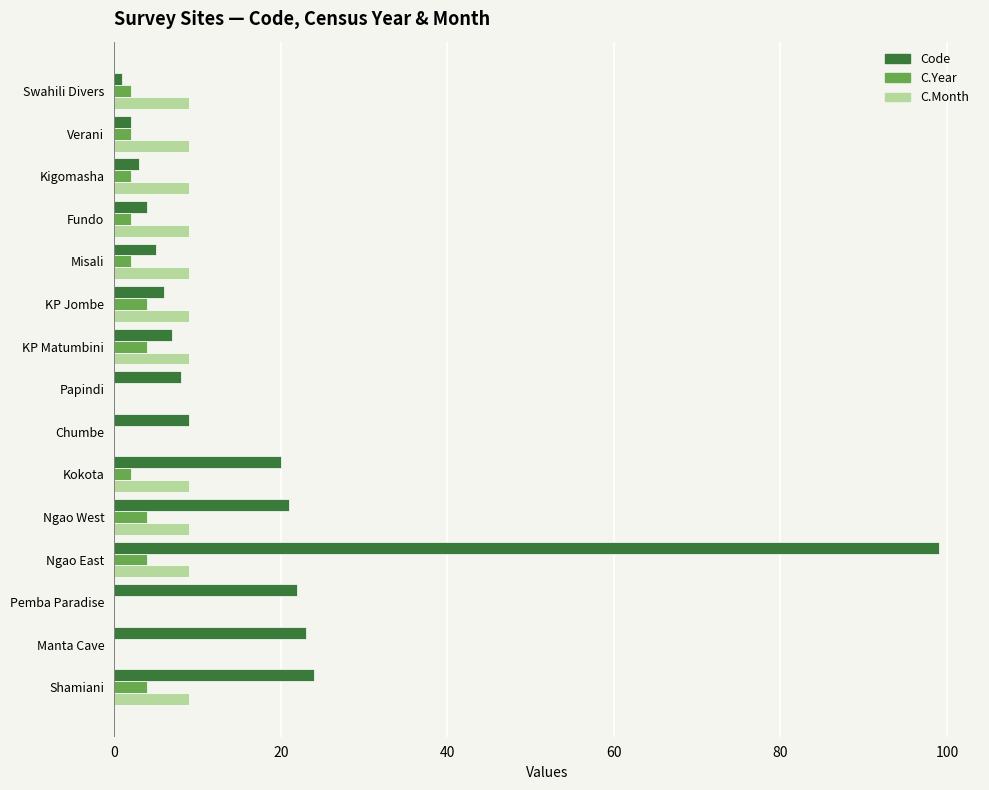

The value of C.Month at Papindi is 0. True or false?

True